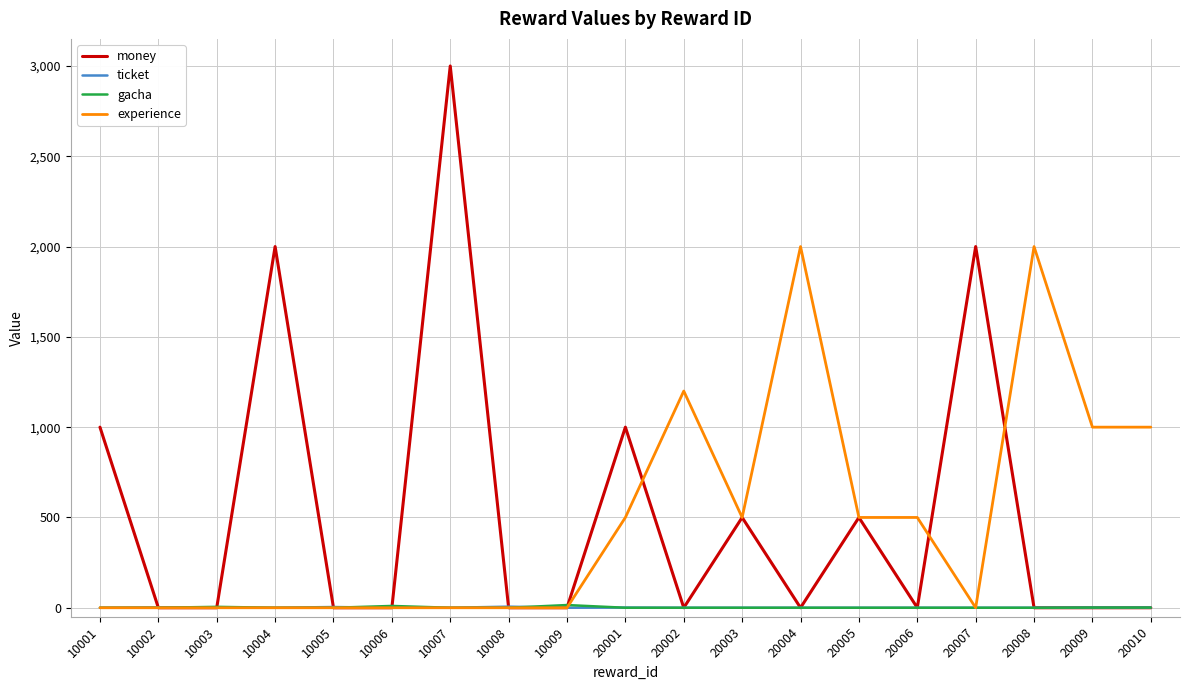

The value of money at 10002 is 0. True or false?

True